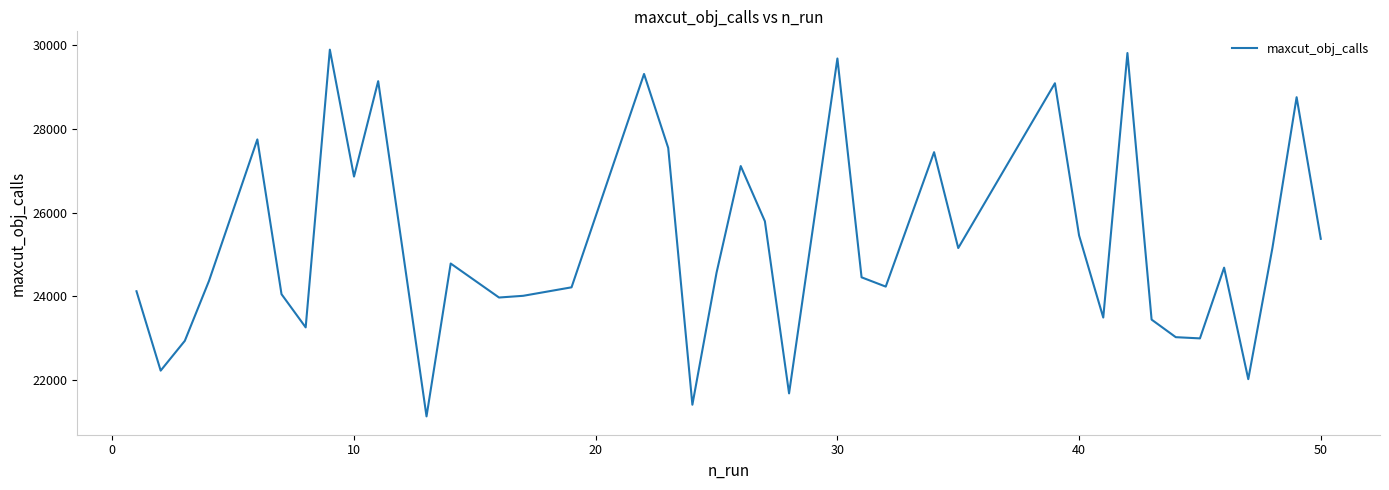

What is the minimum value shown in the chart?

21126